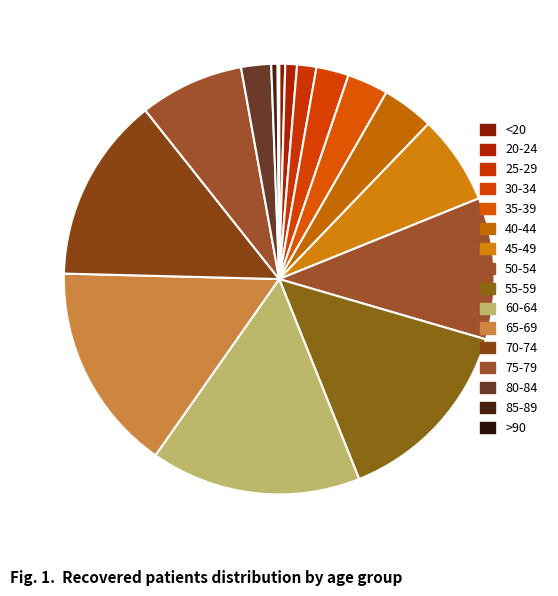

Rank the categories by value from highest to lowest.

60-64, 65-69, 55-59, 70-74, 50-54, 75-79, 45-49, 40-44, 35-39, 30-34, 80-84, 25-29, 20-24, 85-89, <20, >90